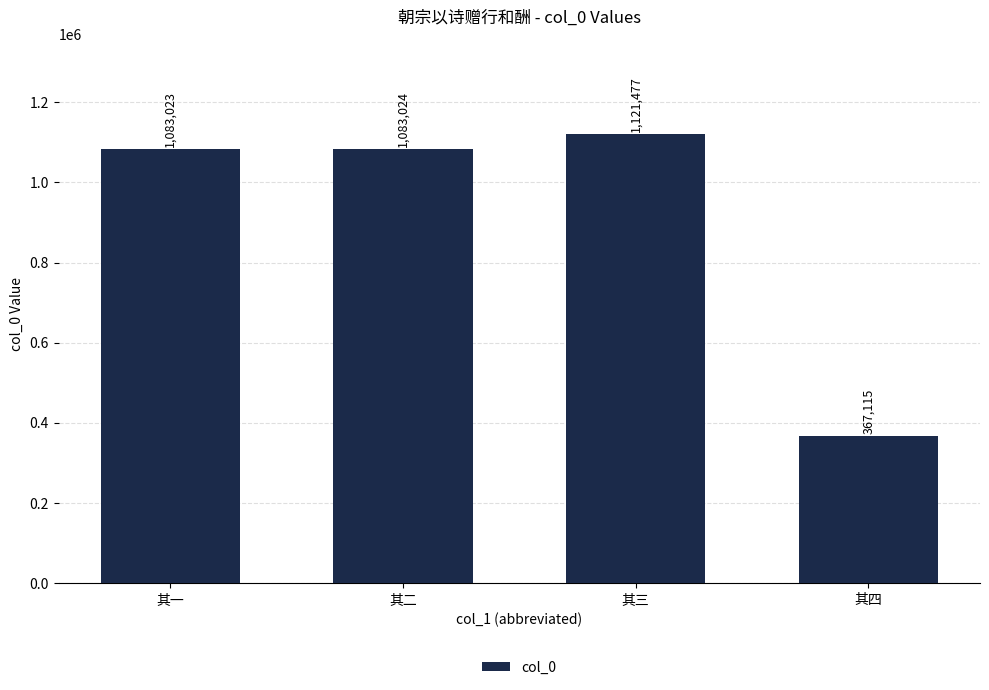

What is the maximum value shown in the chart?

1121477